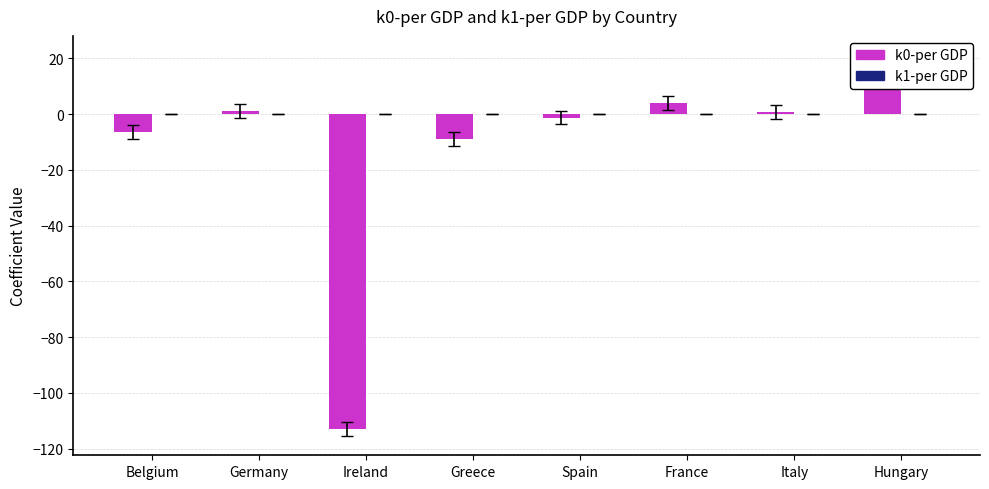

What are all the series names shown in the legend?

k0-per GDP, k1-per GDP